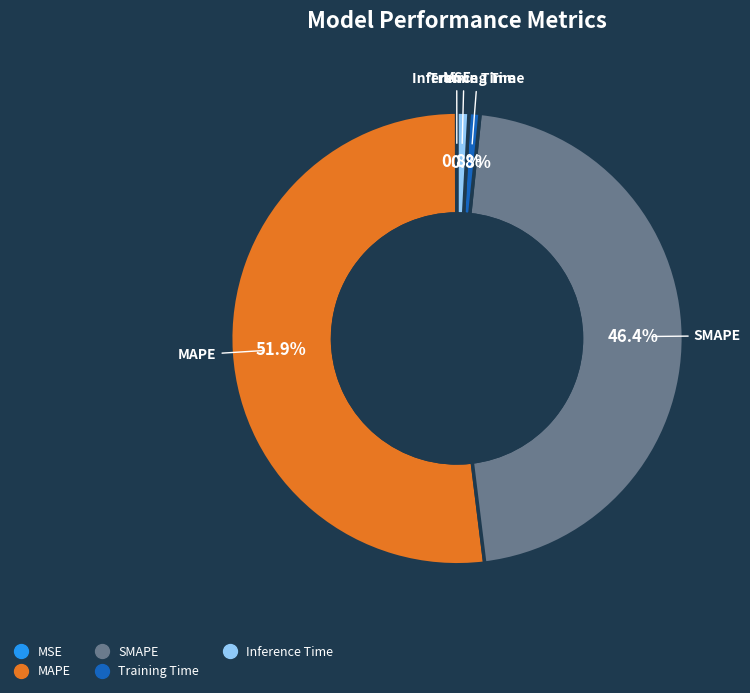

Is it true that Training Time is 1% of the pie?

True